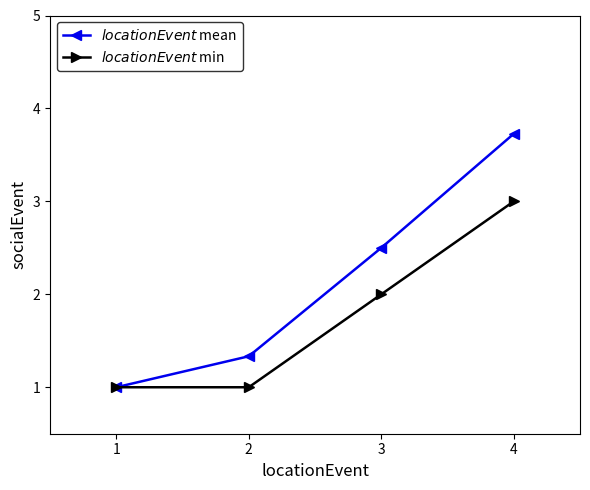

List the series in order of their overall mean, lowest first.

$locationEvent$ min, $locationEvent$ mean